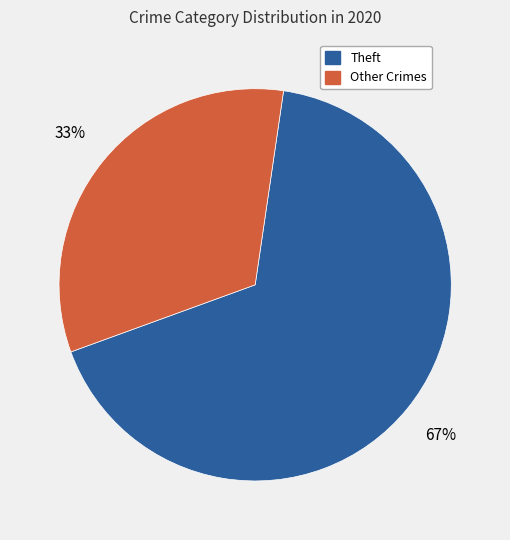

Does any single category account for the majority?

Yes